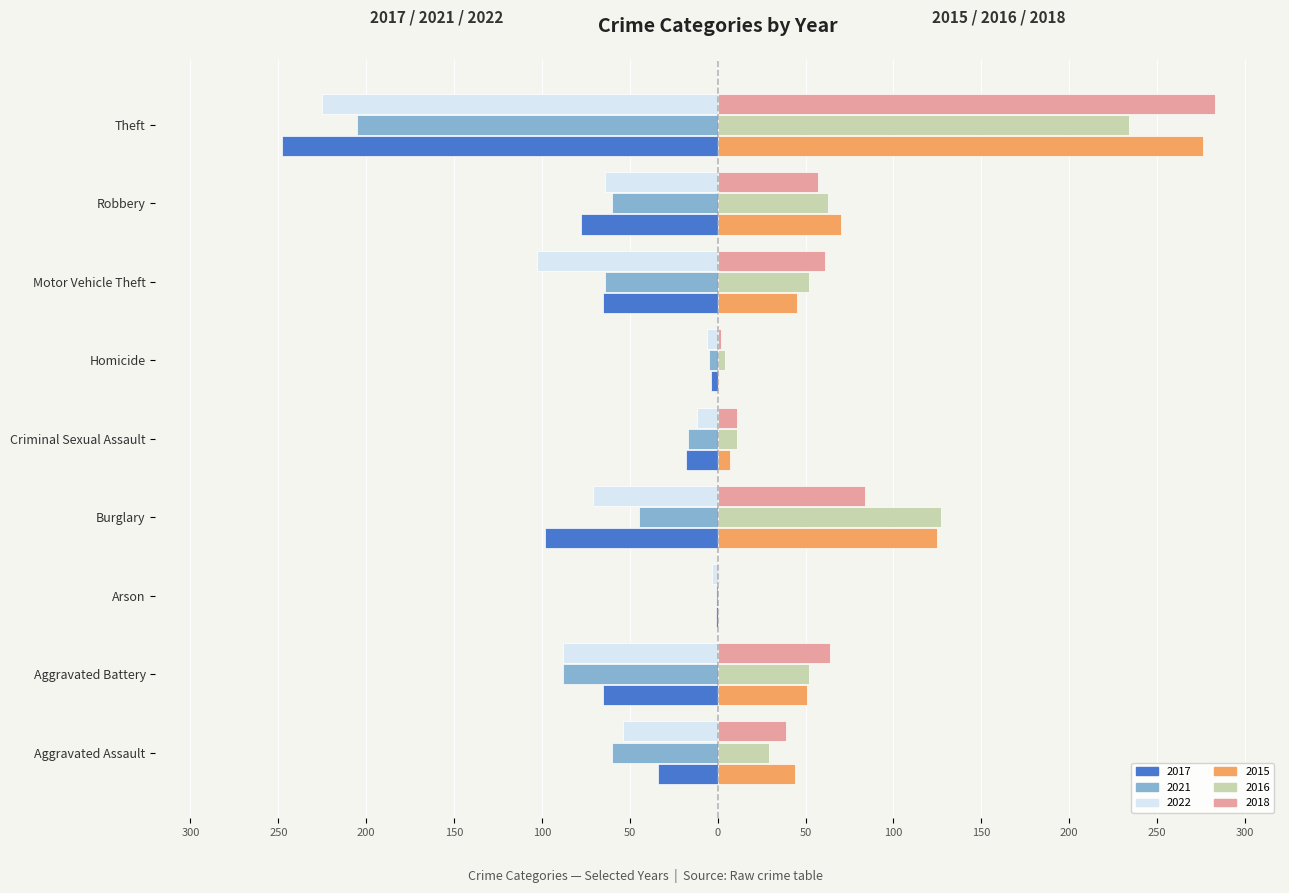

Is the value of 2017 at Motor Vehicle Theft greater than the value of 2018 at Burglary?

No